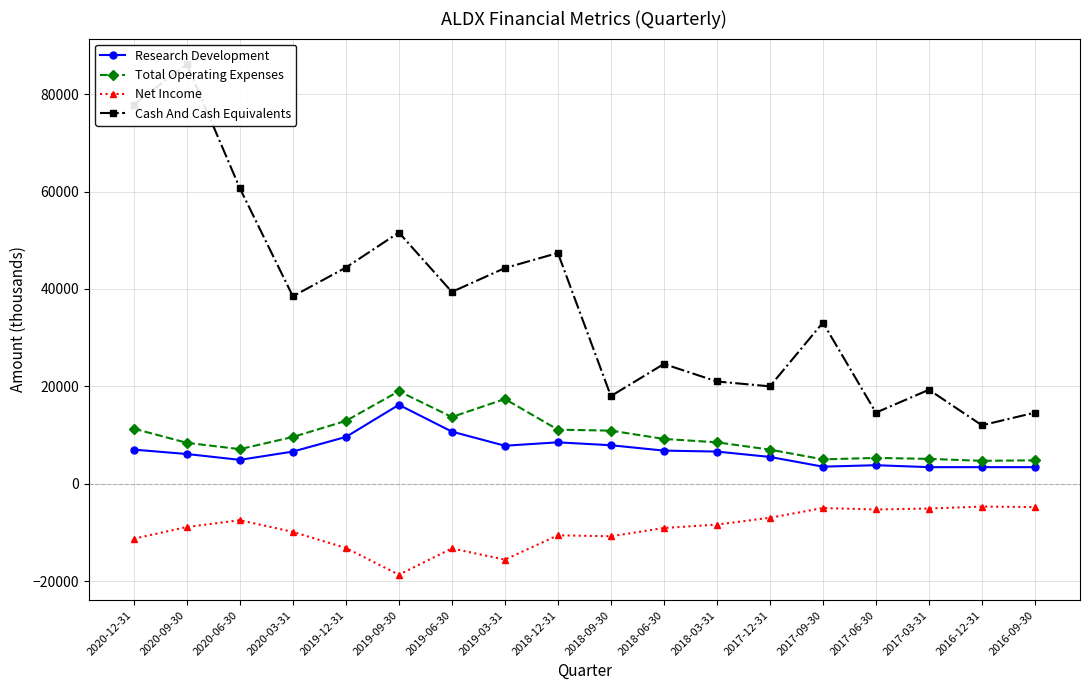

Which series changed the most between 2017-03-31 and 2016-12-31?

Cash And Cash Equivalents